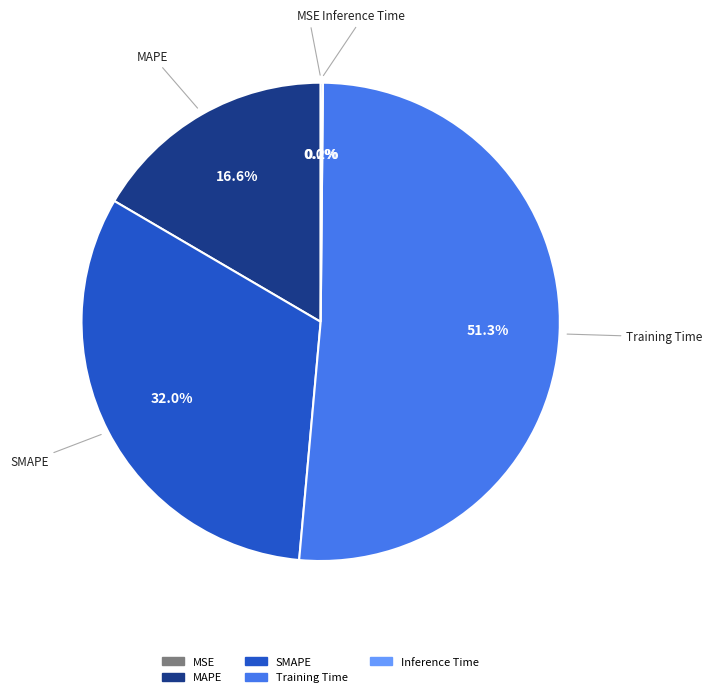

Combined, do SMAPE and Training Time account for over 50%?

Yes